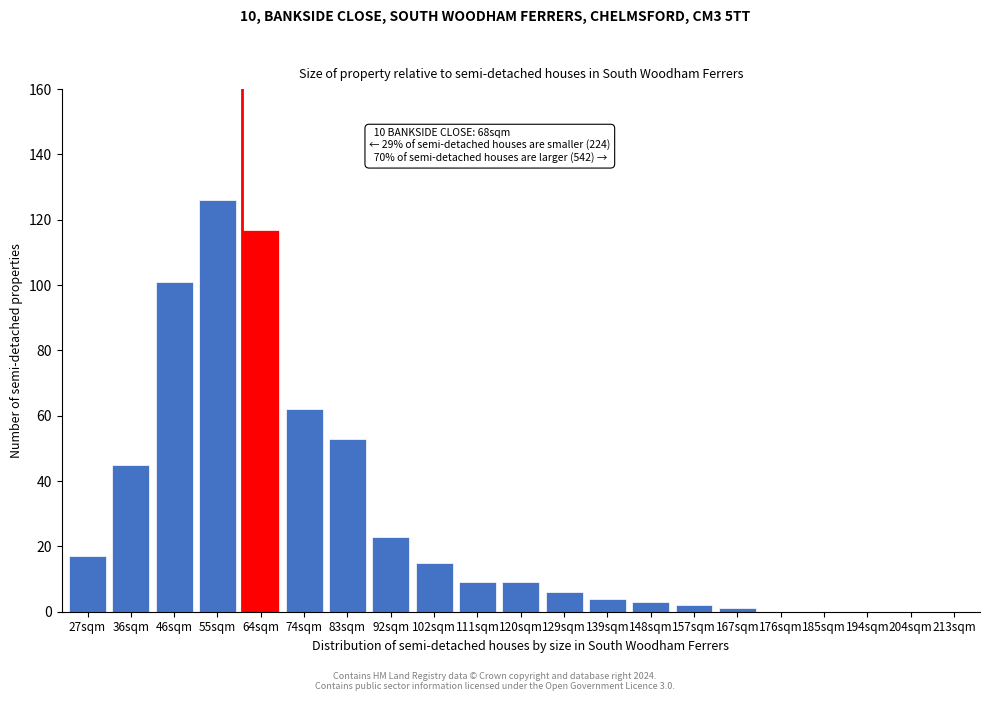

Reading left to right, what are all the values shown in this chart?

27sqm=17	36sqm=45	46sqm=101	55sqm=126	64sqm=117	74sqm=62	83sqm=53	92sqm=23	102sqm=15	111sqm=9	120sqm=9	129sqm=6	139sqm=4	148sqm=3	157sqm=2	167sqm=1	176sqm=0	185sqm=0	194sqm=0	204sqm=0	213sqm=0